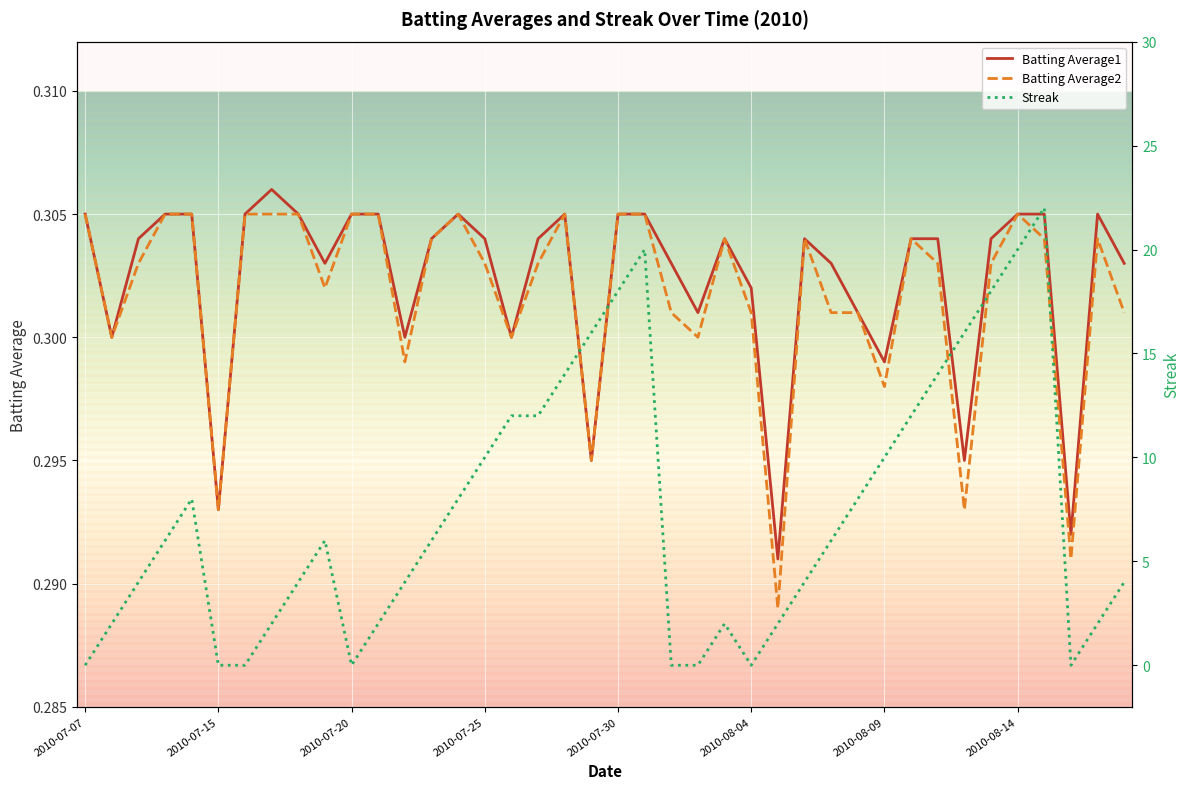

How many interior local peaks does the Batting Average1 series have?

6